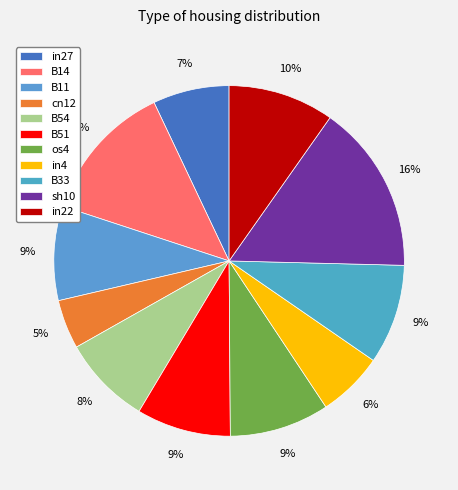

Which category has the biggest portion of the pie?

sh10